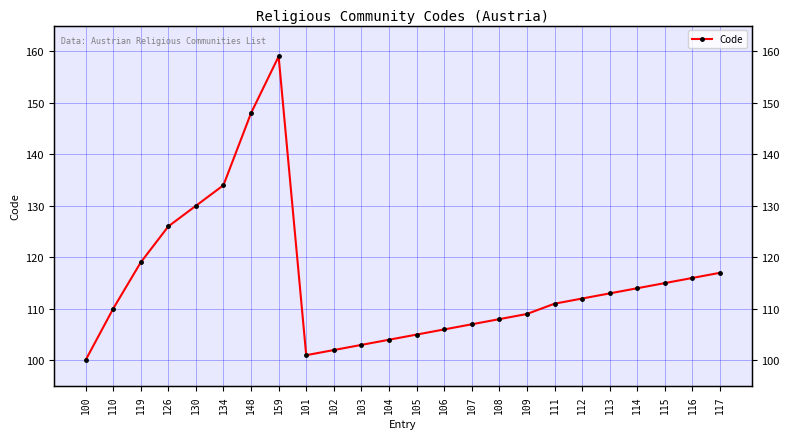

What is the label of the 19th point from the left?

112